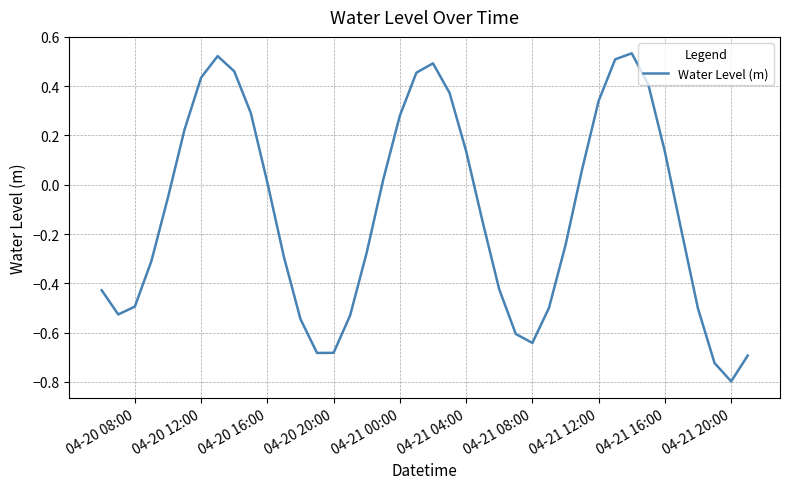

How many values are below 0?

22